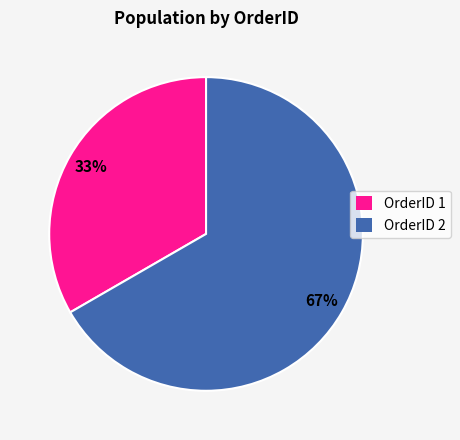

To the nearest percent, what is the average slice percentage?

50%